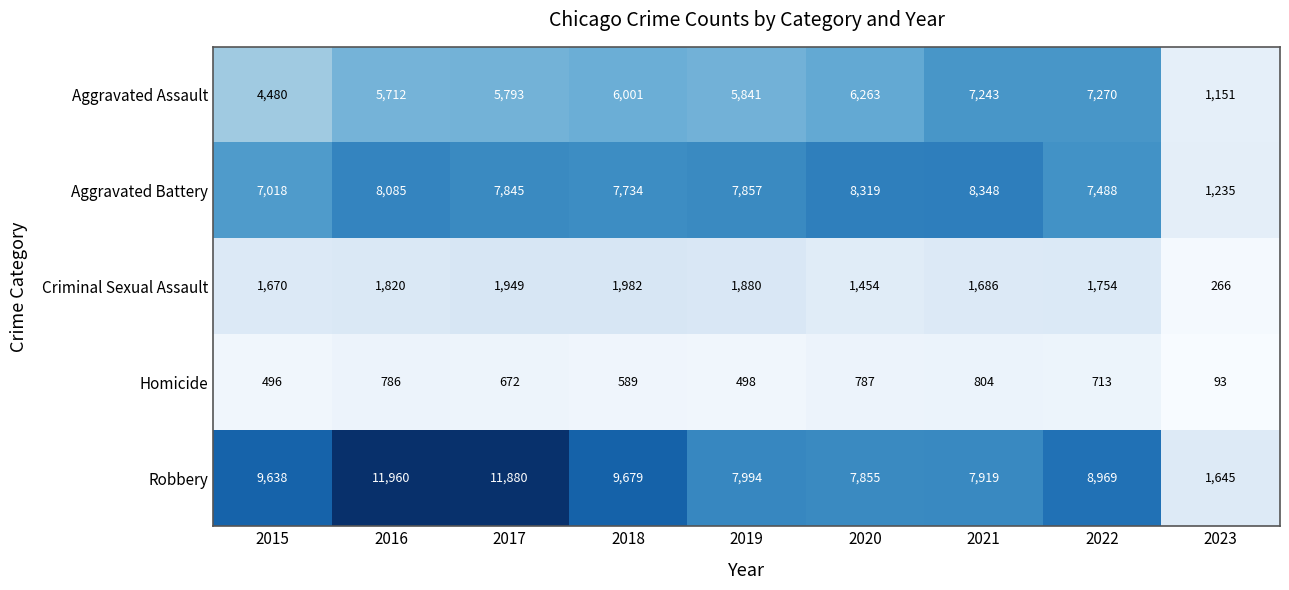

Where does the Aggravated Battery series first go above 7845?

2016